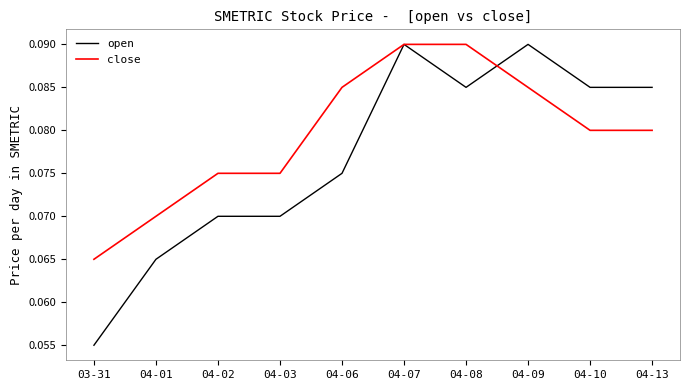

Between 04-03 and 04-06, which series saw the biggest shift?

close